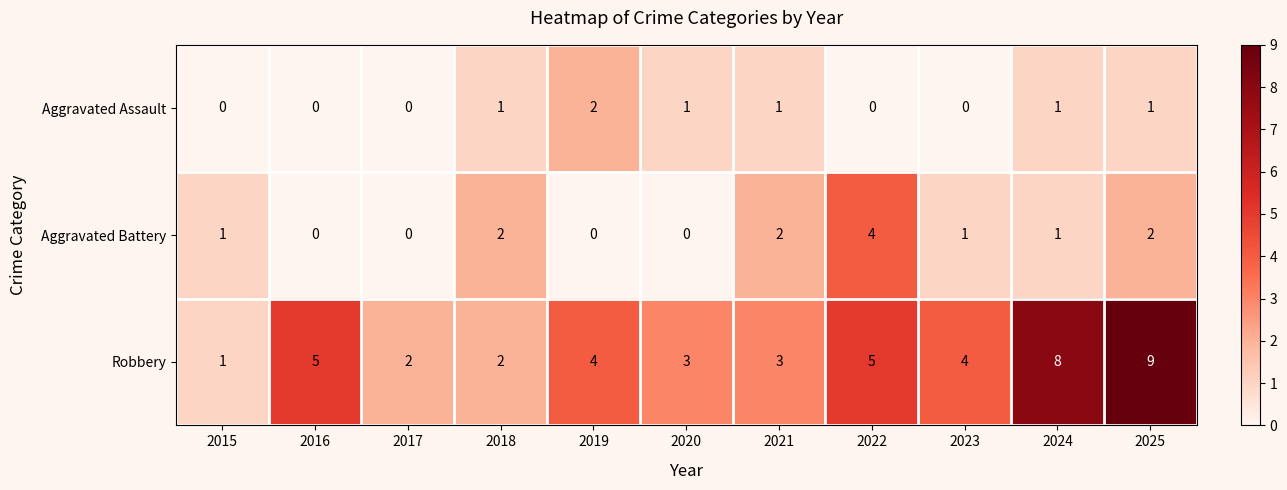

What is the greatest value displayed?

9